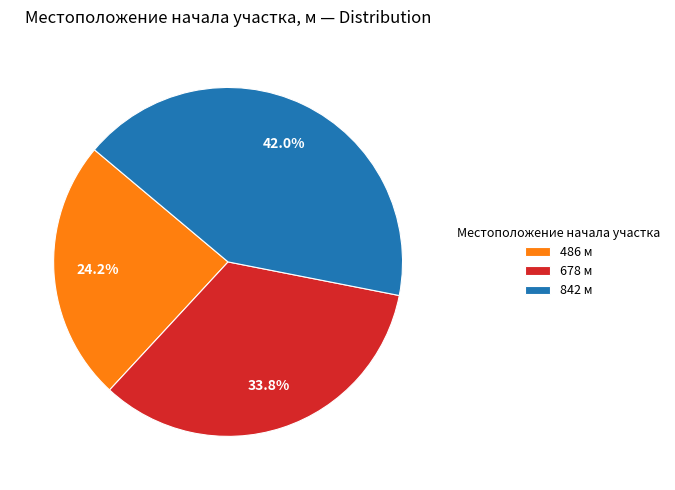

Count the number of slices in the pie.

3